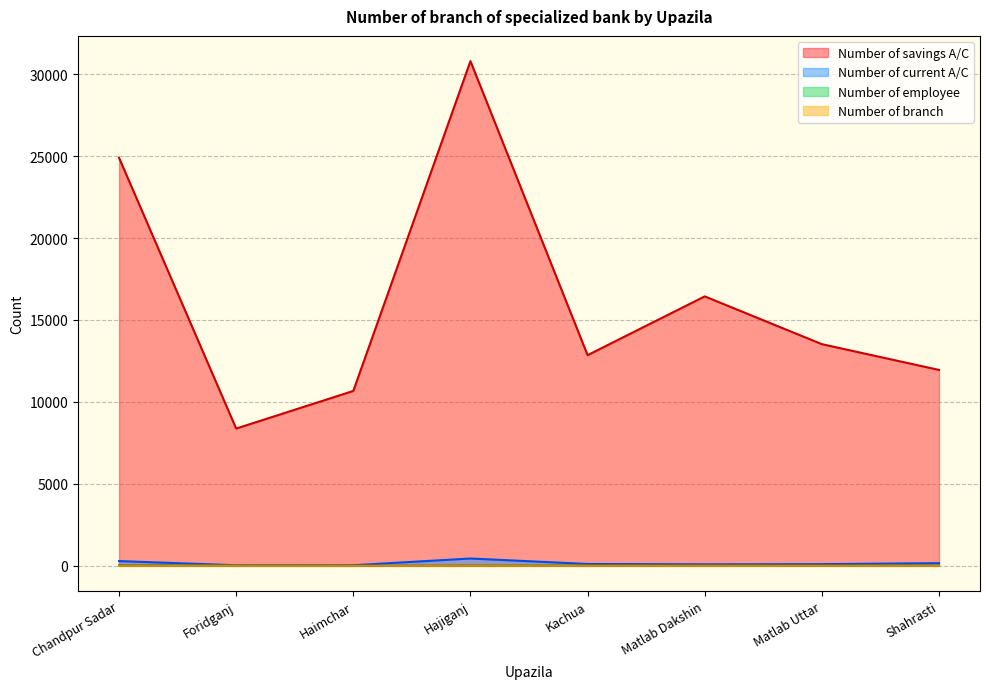

What is the label of the 3rd point from the right?

Matlab Dakshin